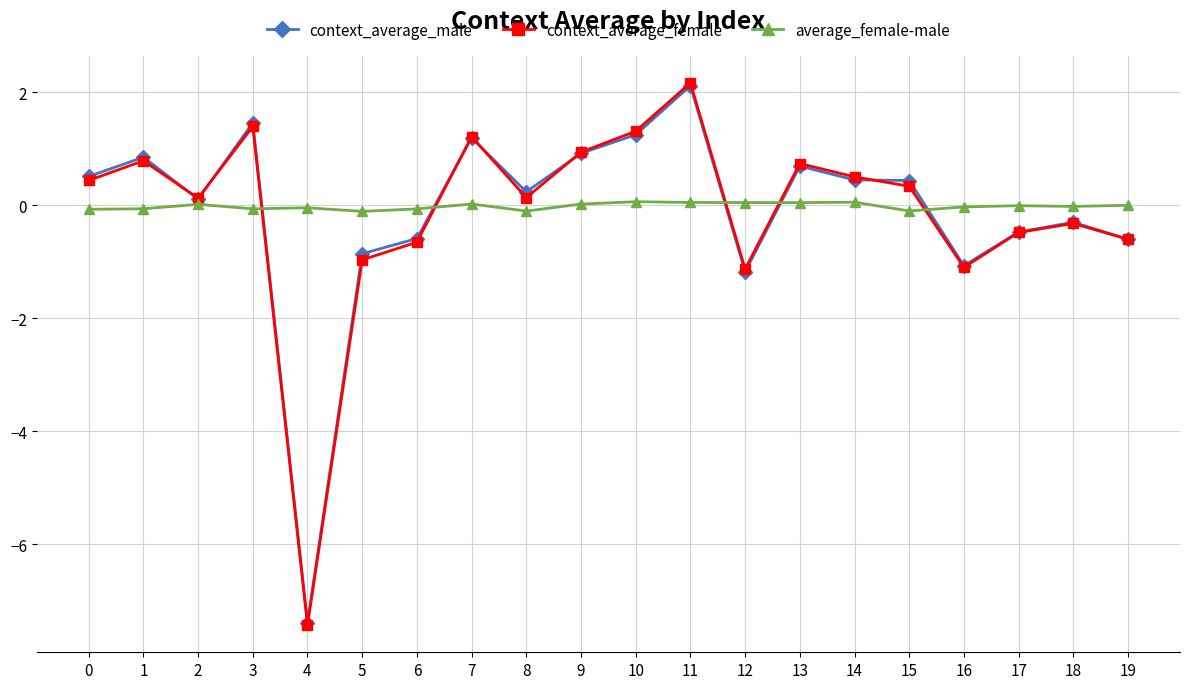

True or false: average_female-male has more than 2 points higher than both neighbors.

True